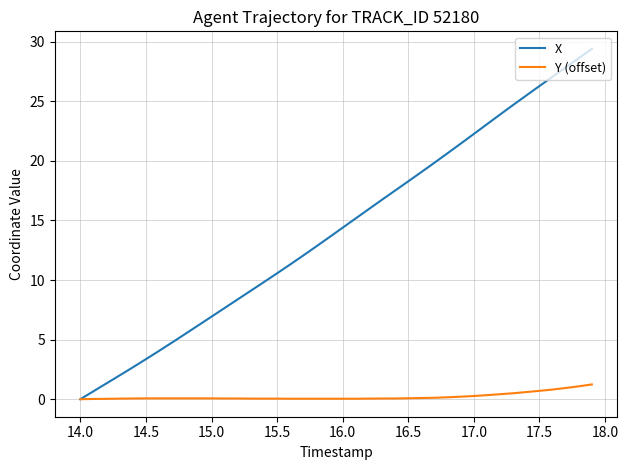

Does the chart have visible grid lines?

Yes